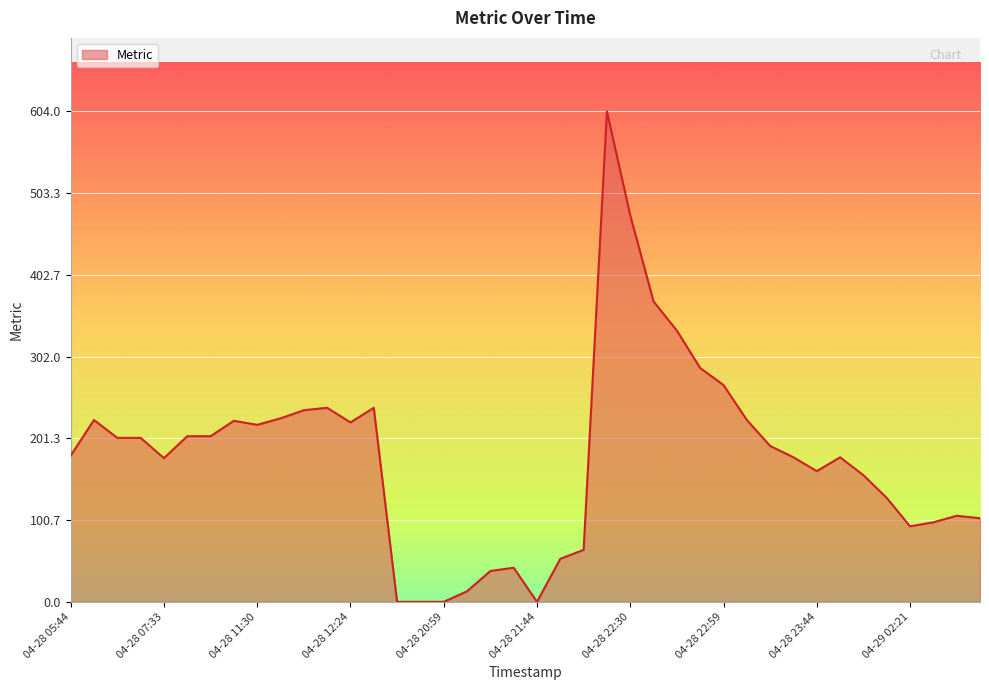

What is the difference between the maximum and minimum values?

604